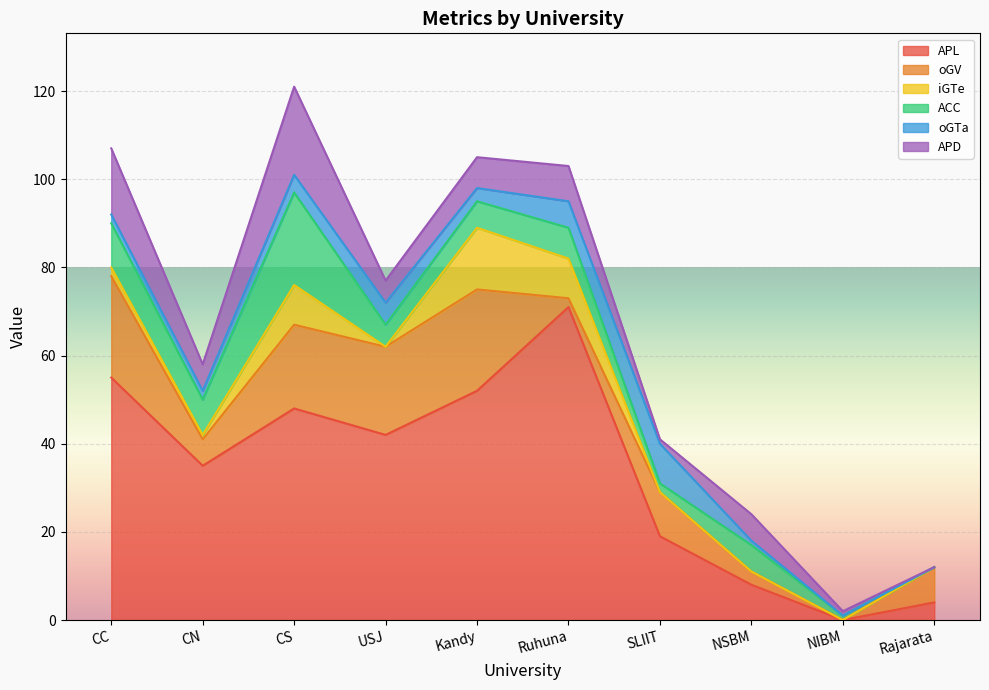

Reading right to left, transcribe all the data shown in this chart.

APL: Rajarata=4	NIBM=0	NSBM=8	SLIIT=19	Ruhuna=71	Kandy=52	USJ=42	CS=48	CN=35	CC=55
oGV: Rajarata=8	NIBM=0	NSBM=3	SLIIT=10	Ruhuna=2	Kandy=23	USJ=20	CS=19	CN=6	CC=23
iGTe: Rajarata=0	NIBM=0	NSBM=0	SLIIT=0	Ruhuna=9	Kandy=14	USJ=0	CS=9	CN=1	CC=2
ACC: Rajarata=0	NIBM=1	NSBM=6	SLIIT=2	Ruhuna=7	Kandy=6	USJ=5	CS=21	CN=8	CC=10
oGTa: Rajarata=0	NIBM=0	NSBM=1	SLIIT=9	Ruhuna=6	Kandy=3	USJ=5	CS=4	CN=2	CC=2
APD: Rajarata=0	NIBM=1	NSBM=6	SLIIT=1	Ruhuna=8	Kandy=7	USJ=5	CS=20	CN=6	CC=15